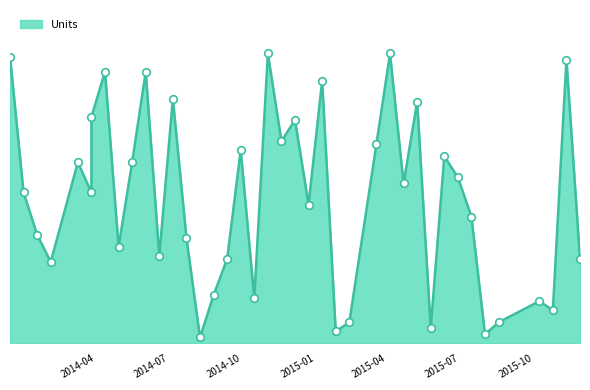

Between 2014-04-01 and 2015-11-17, which is larger?

2014-04-01